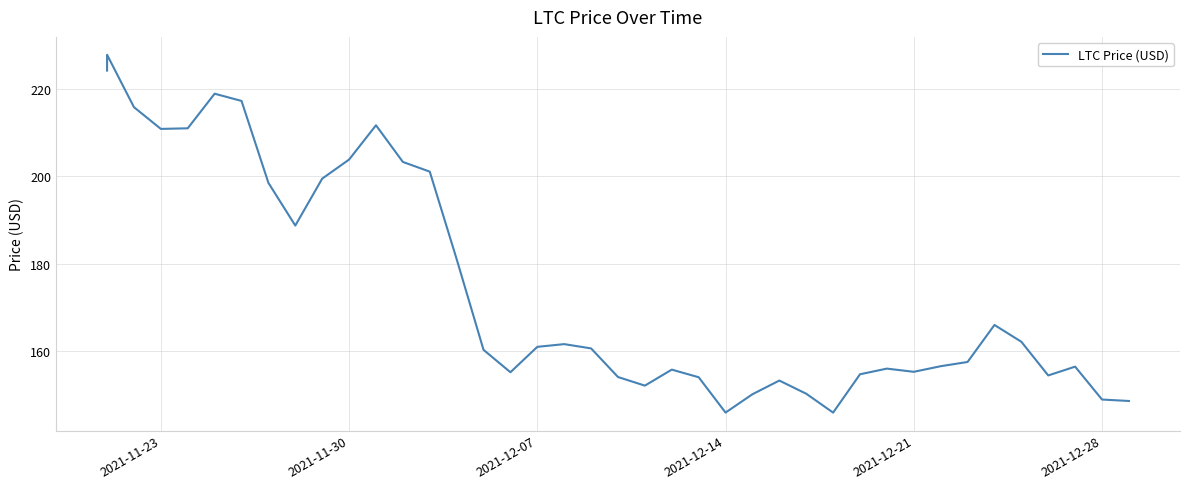

What is the value of the 14th point from the left?

201.0